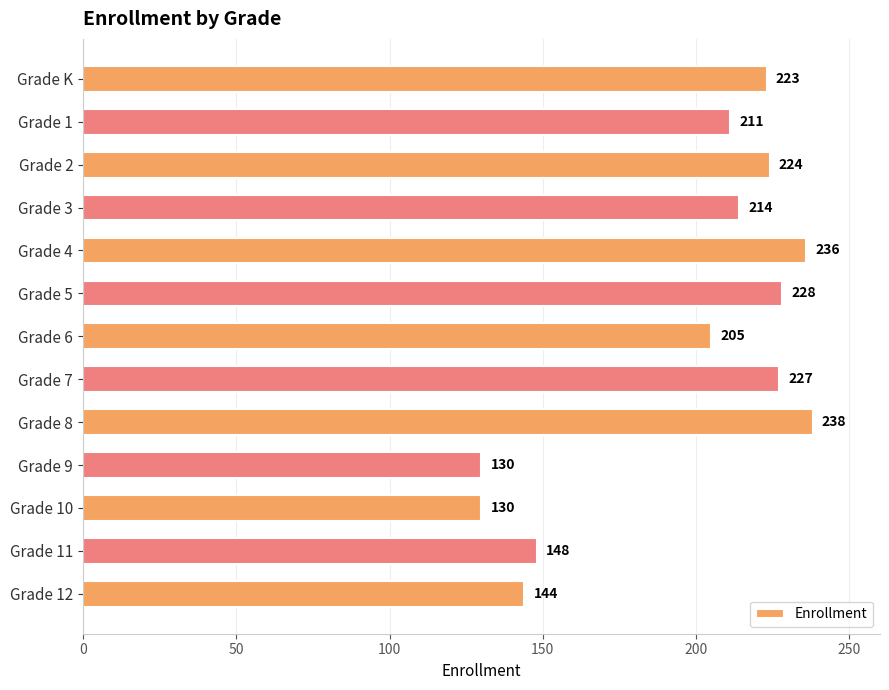

What is the difference between the maximum and minimum values?

108